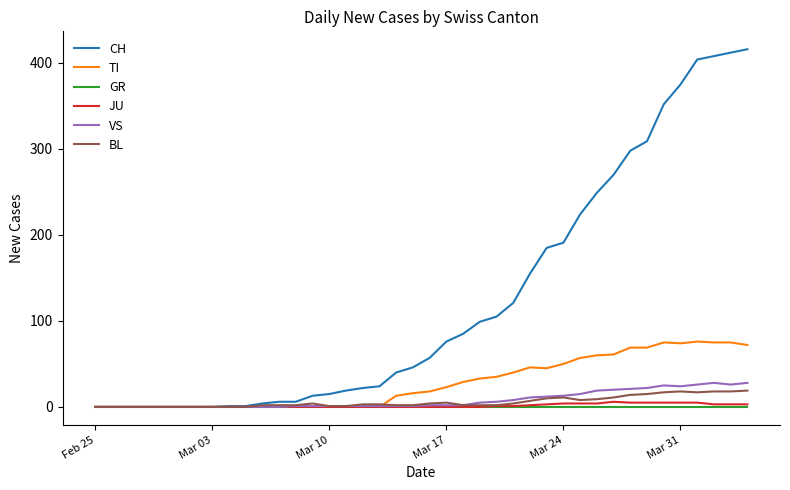

What is the maximum value for VS?

28